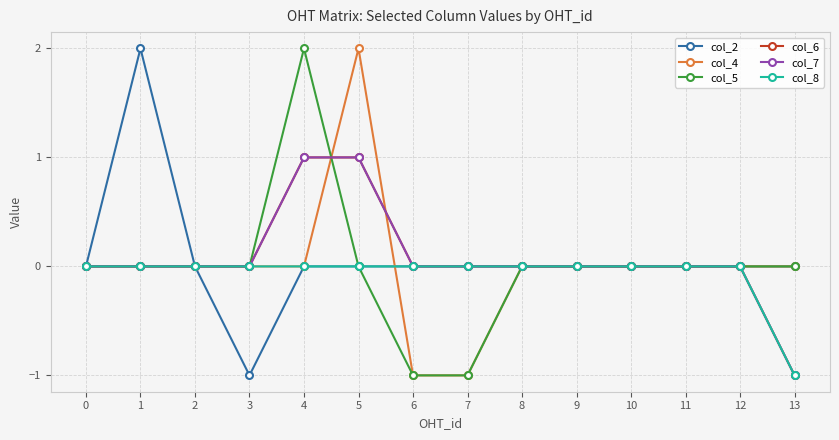

The value of col_5 at 1 is -2. True or false?

False